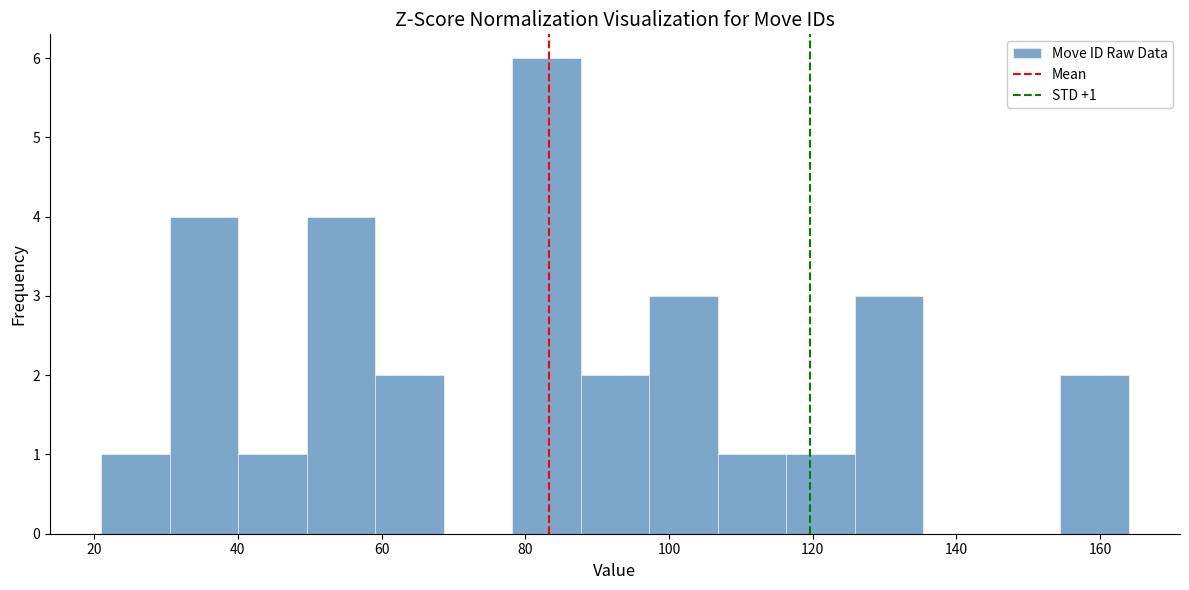

Over which range of the x-axis is the bar tallest?

78 to 88